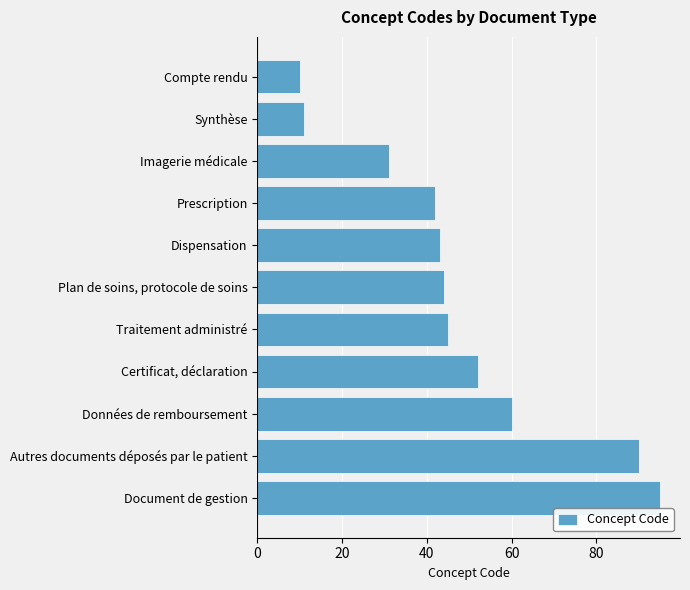

Reading top to bottom, list all the values displayed in this chart.

10	11	31	42	43	44	45	52	60	90	95